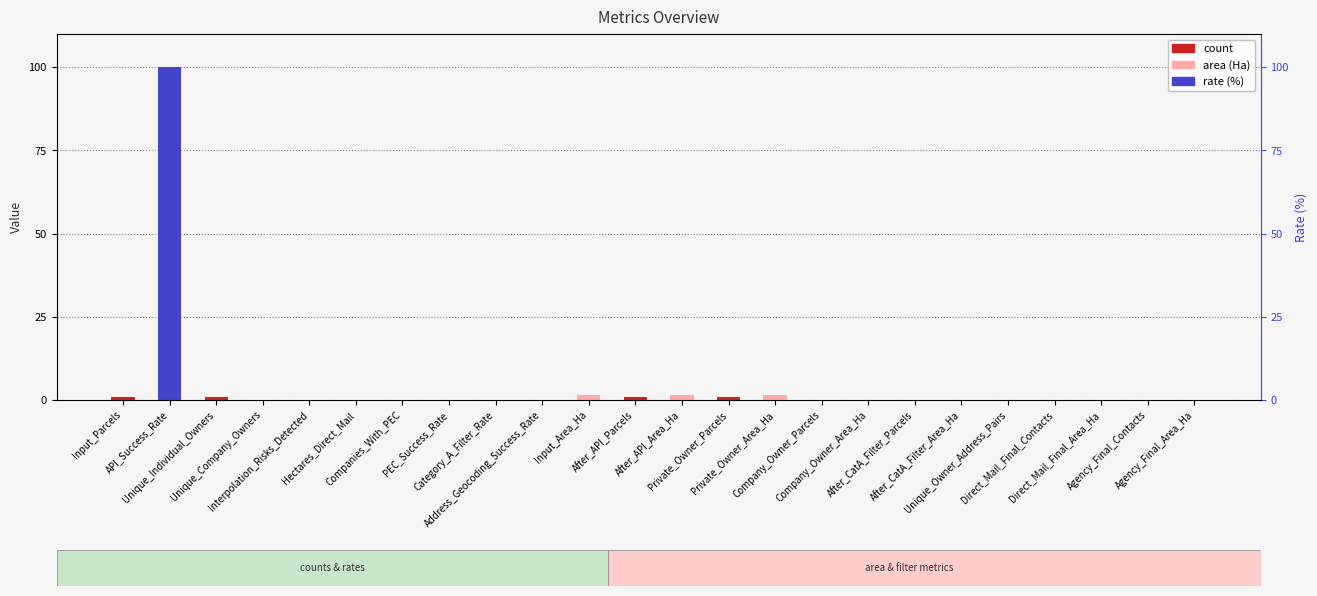

Is it true that the value at Unique_Owner_Address_Pairs is -68.1?

False